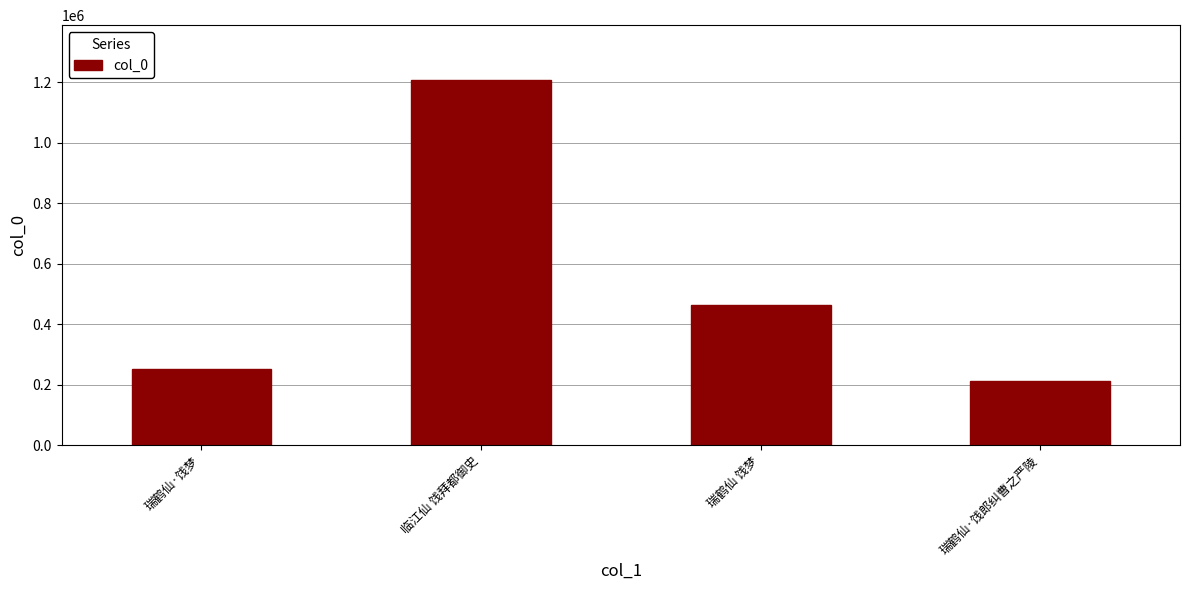

Approximately how many times larger is the value at 瑞鹤仙·饯梦 compared to 瑞鹤仙·饯郎纠曹之严陵?

1.2